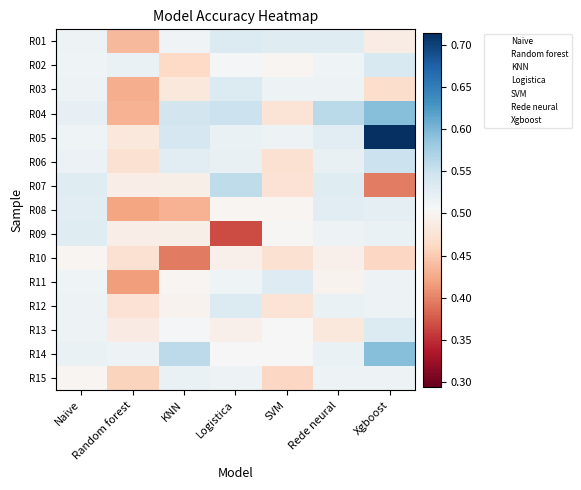

At how many categories does at least one series exceed 0?

7